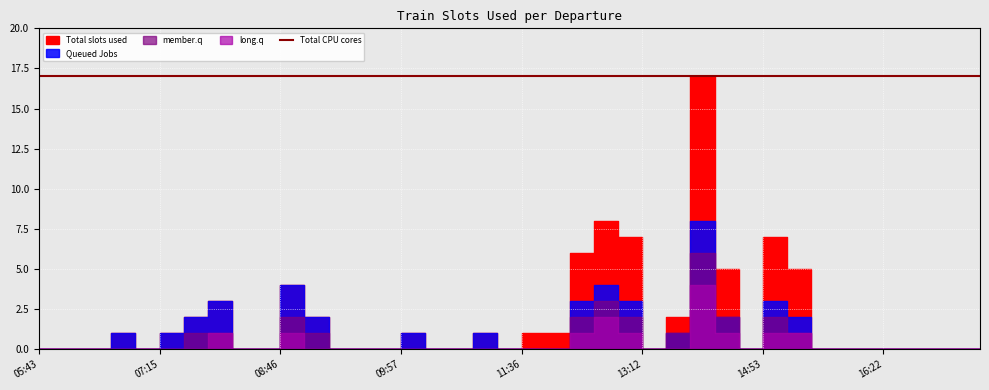

At 14:32, list the series in order from largest to smallest.

Total CPU cores, Total slots used, Queued Jobs, member.q, long.q